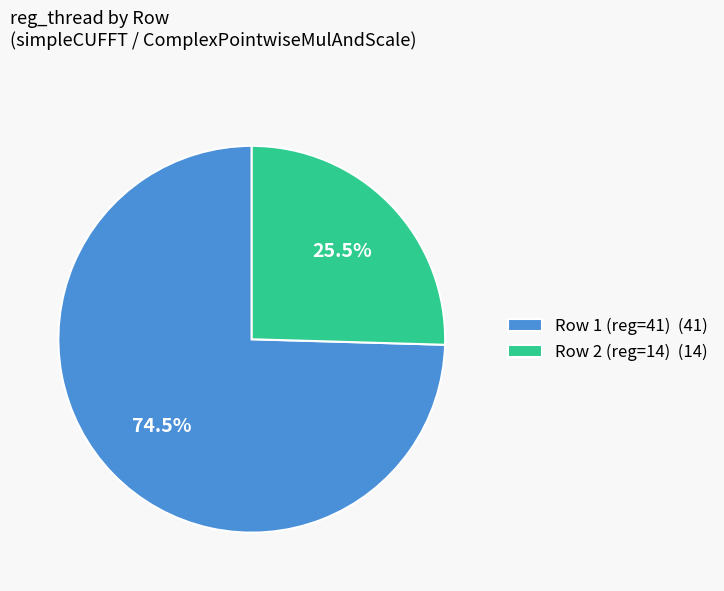

To the nearest percent, what is the combined percentage of Row 1 (reg=41) and Row 2 (reg=14)?

100%